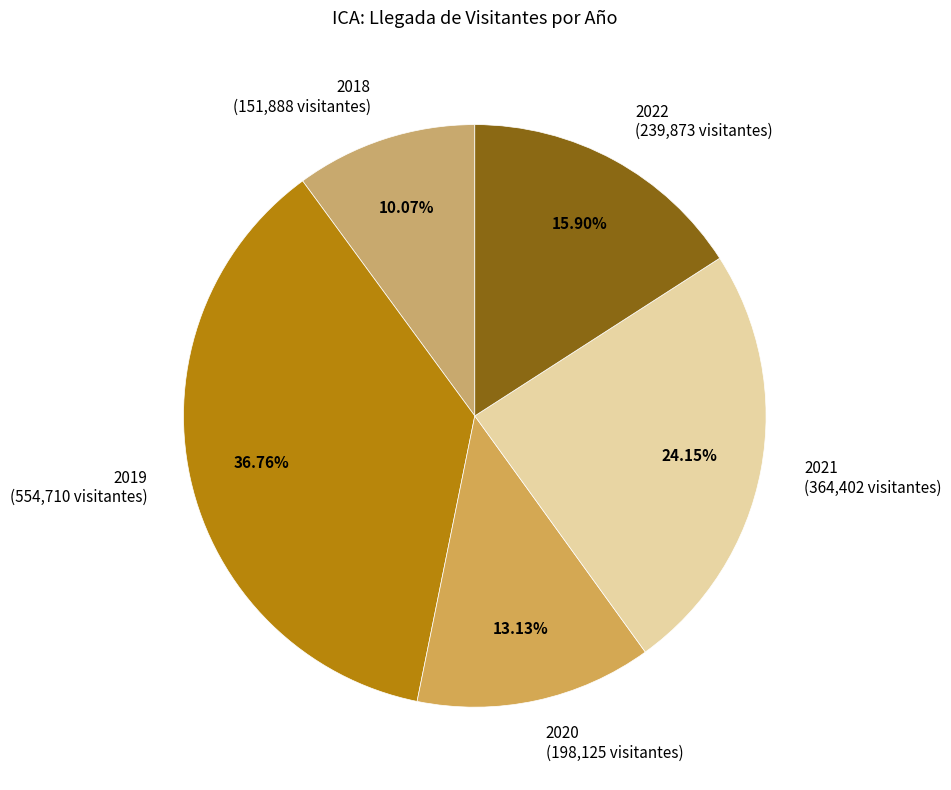

Does 2018 (151,888 visitantes) represent more than half of the total?

No